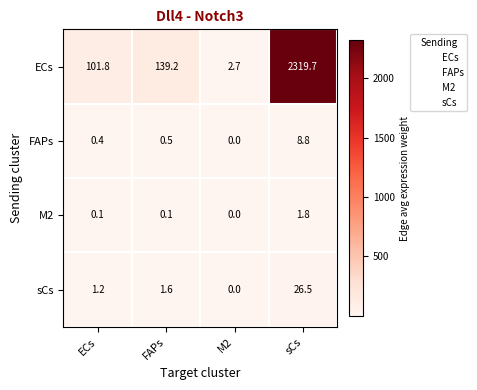

Reading right to left, list all the values displayed in this chart.

ECs: sCs=2319.7	M2=2.7	FAPs=139.2	ECs=101.8
FAPs: sCs=8.8	M2=0.0	FAPs=0.5	ECs=0.4
M2: sCs=1.8	M2=0.0	FAPs=0.1	ECs=0.1
sCs: sCs=26.5	M2=0.0	FAPs=1.6	ECs=1.2